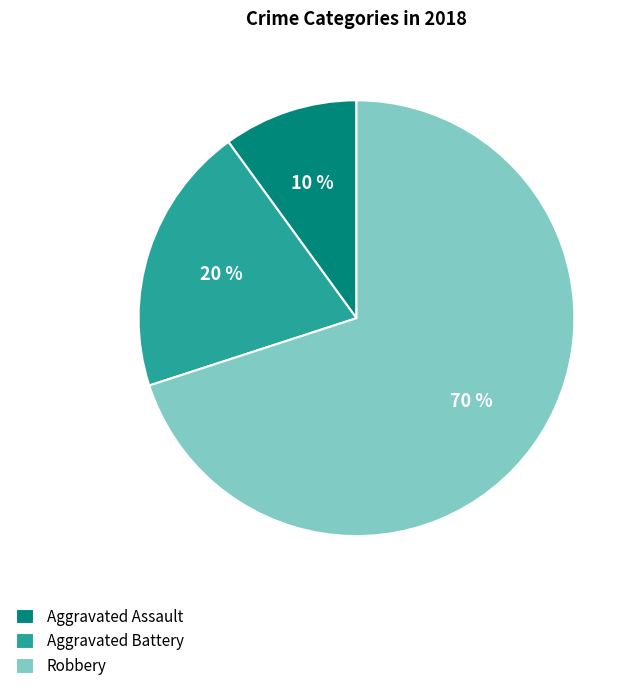

What is the ratio of the value at Aggravated Battery to the value at Robbery?

0.3